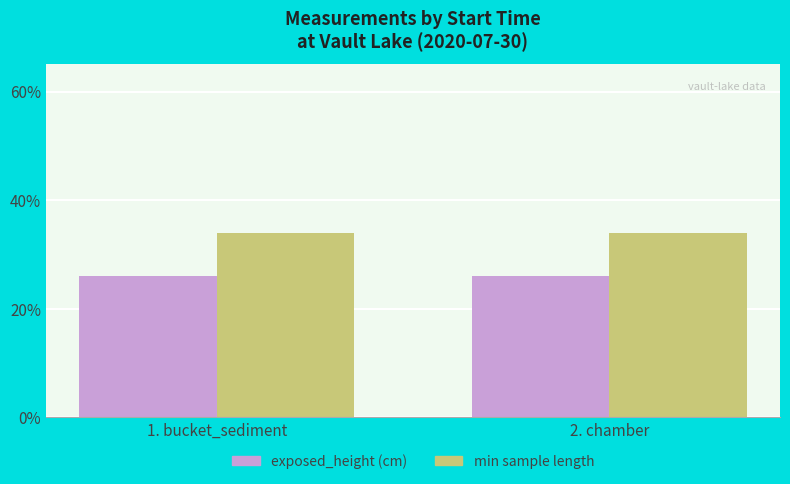

What is the approximate value of min sample length at 2. chamber?

34.0